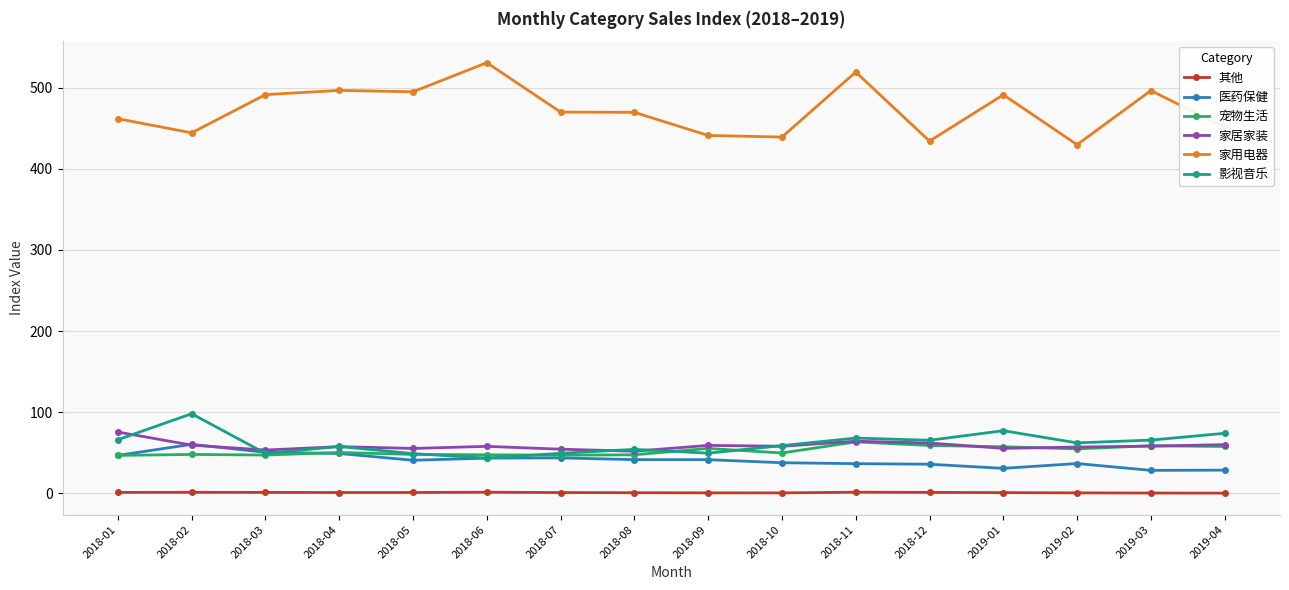

True or false: 家用电器 and 宠物生活 cross at least once.

False